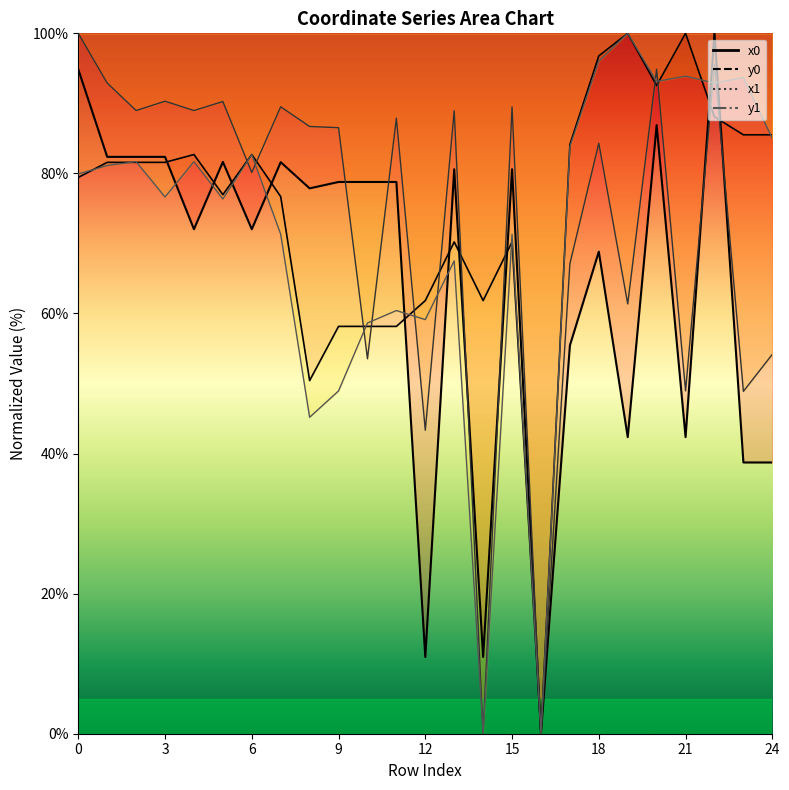

True or false: y1 has more than 1 interior local peaks.

True